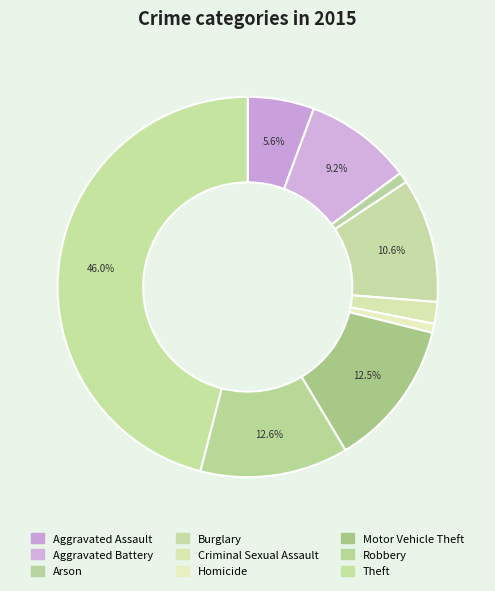

The Robbery slice represents 4% of the pie. True or false?

False